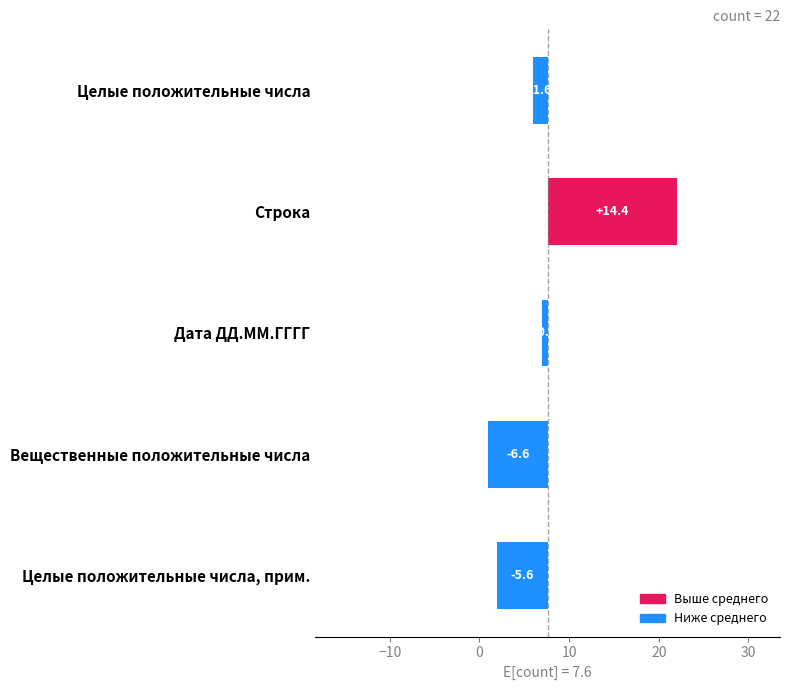

True or false: the data shows 20.8 at Строка.

False